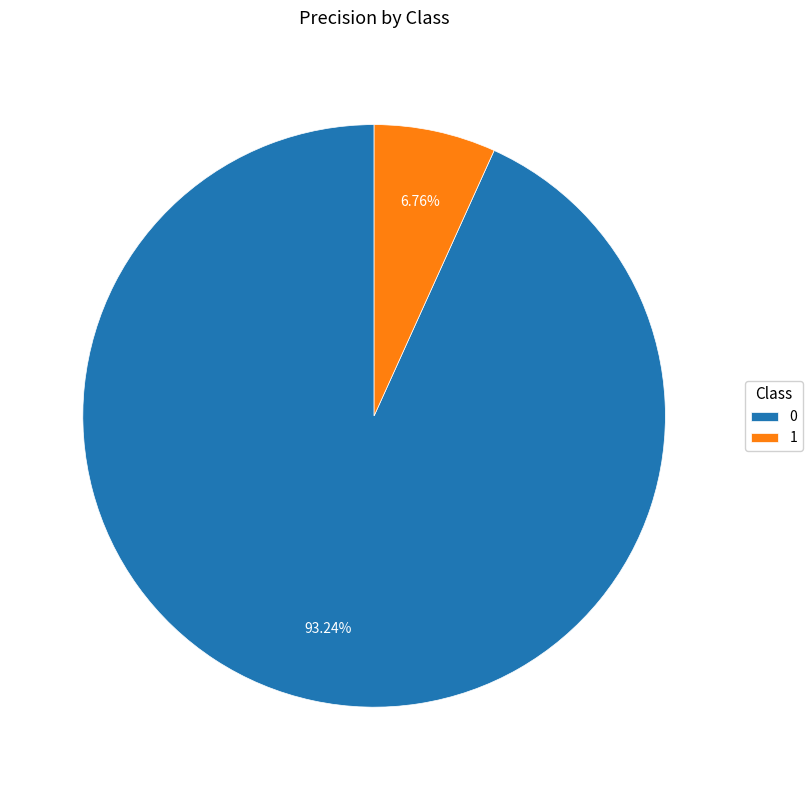

To the nearest percent, what portion does 0 represent?

93%